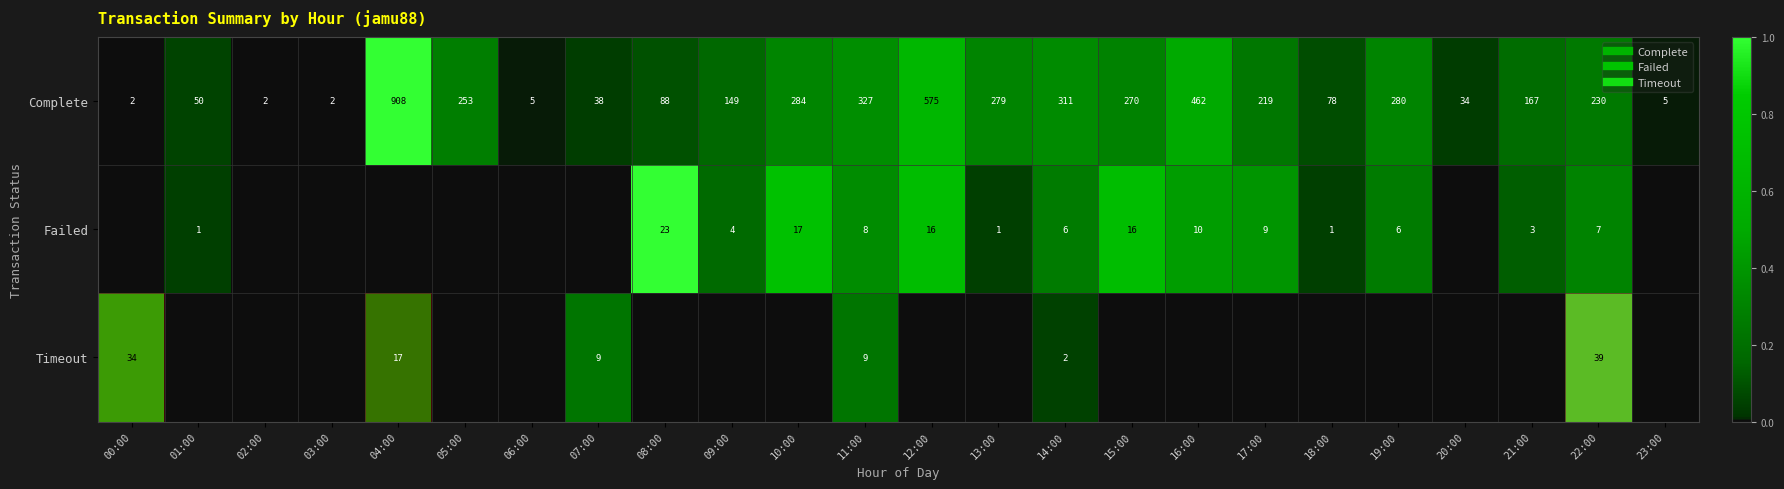

Which series has the largest total across all categories?

Failed